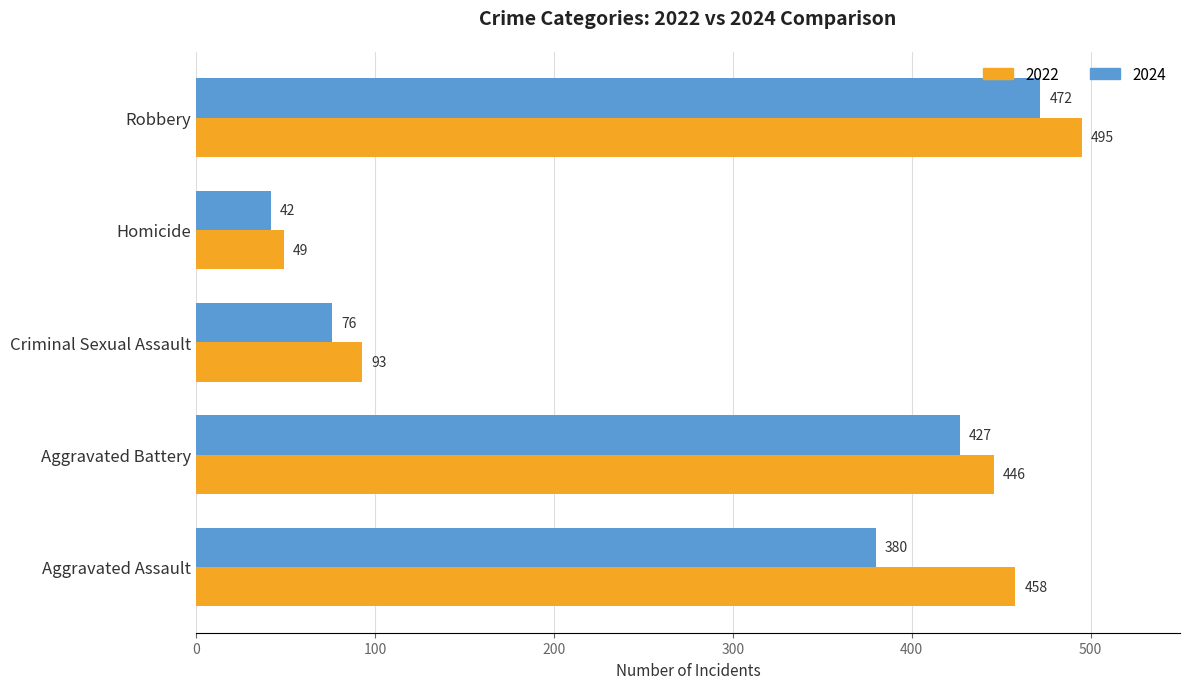

How many data points does each series have?

5